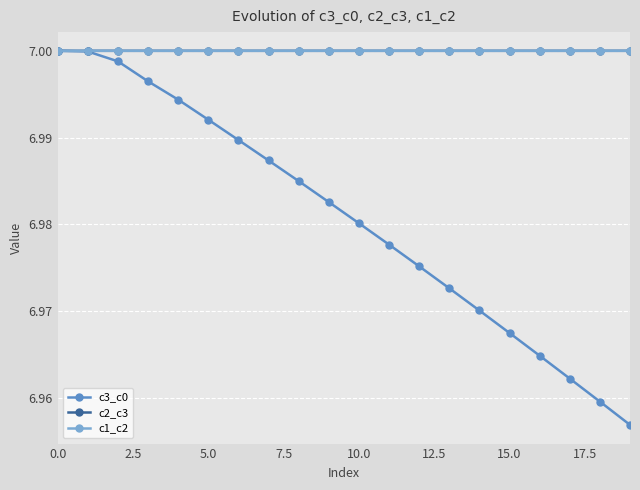

Does the chart have visible grid lines?

Yes